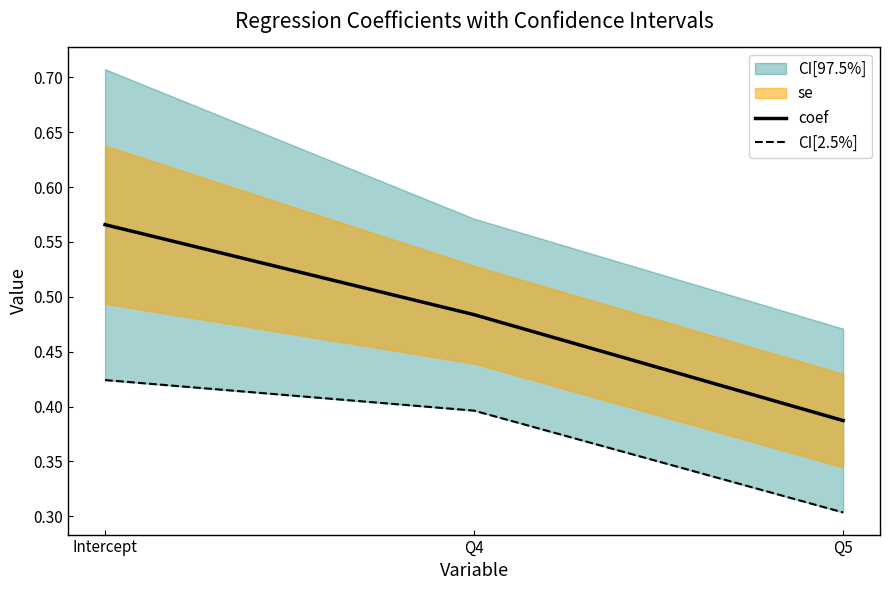

Is this an area chart (filled region under the line)?

No